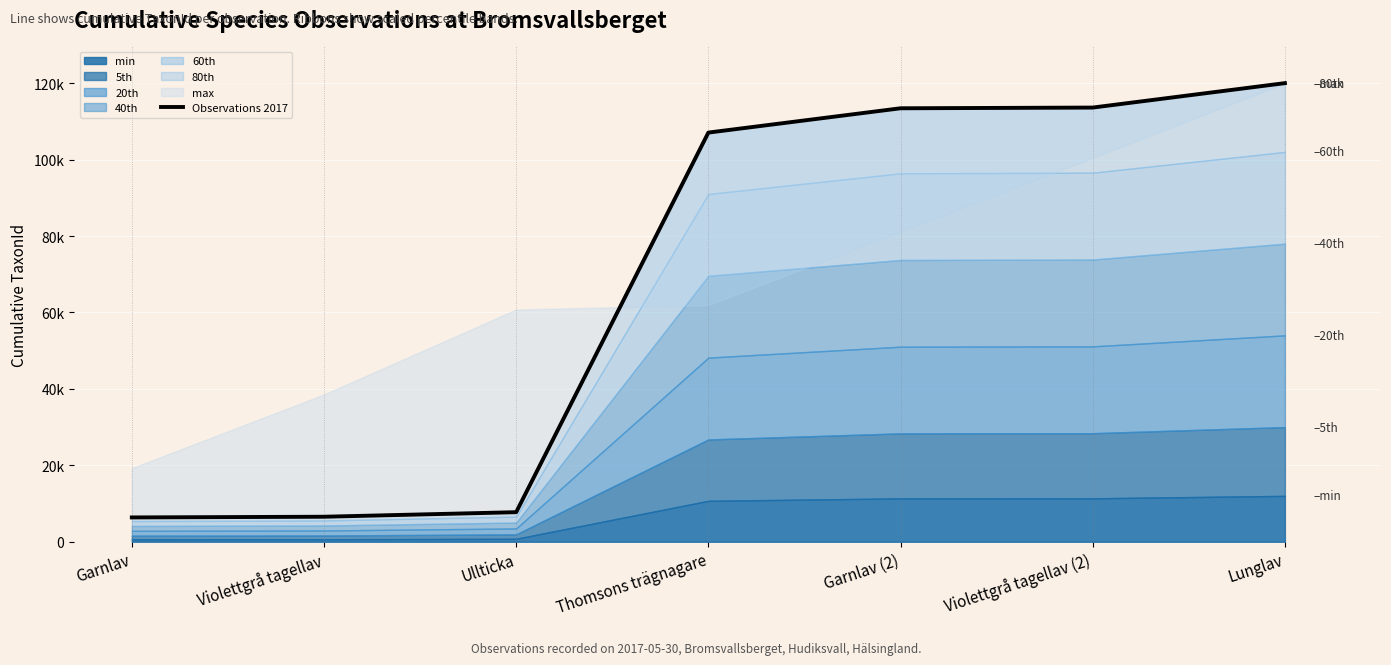

How many data points are above 107059?

4